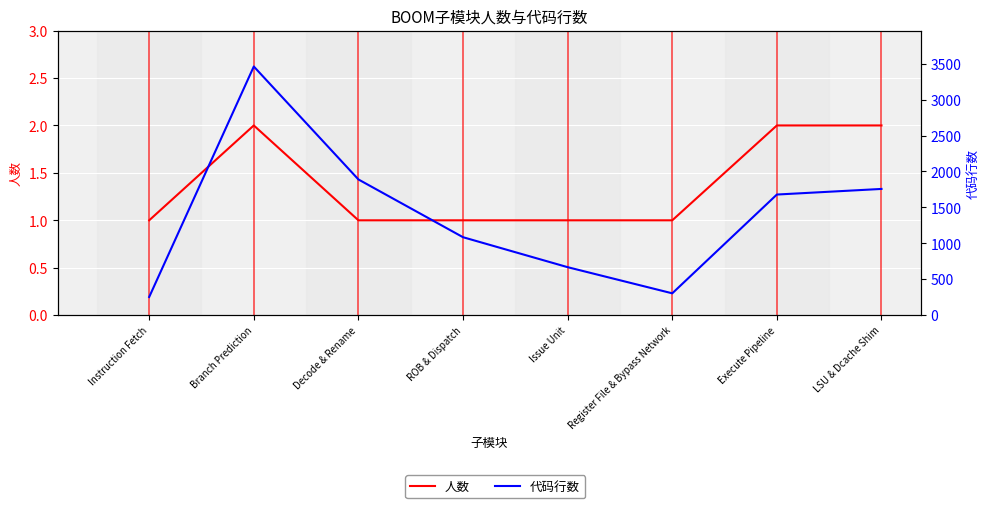

Where is the first local maximum for 人数?

Branch Prediction